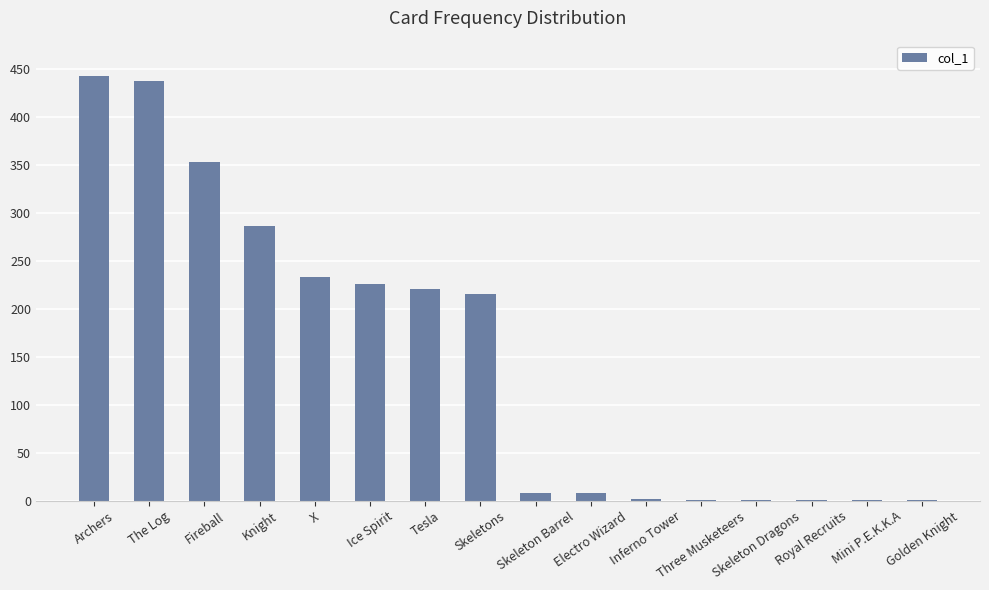

What is the maximum value shown in the chart?

443